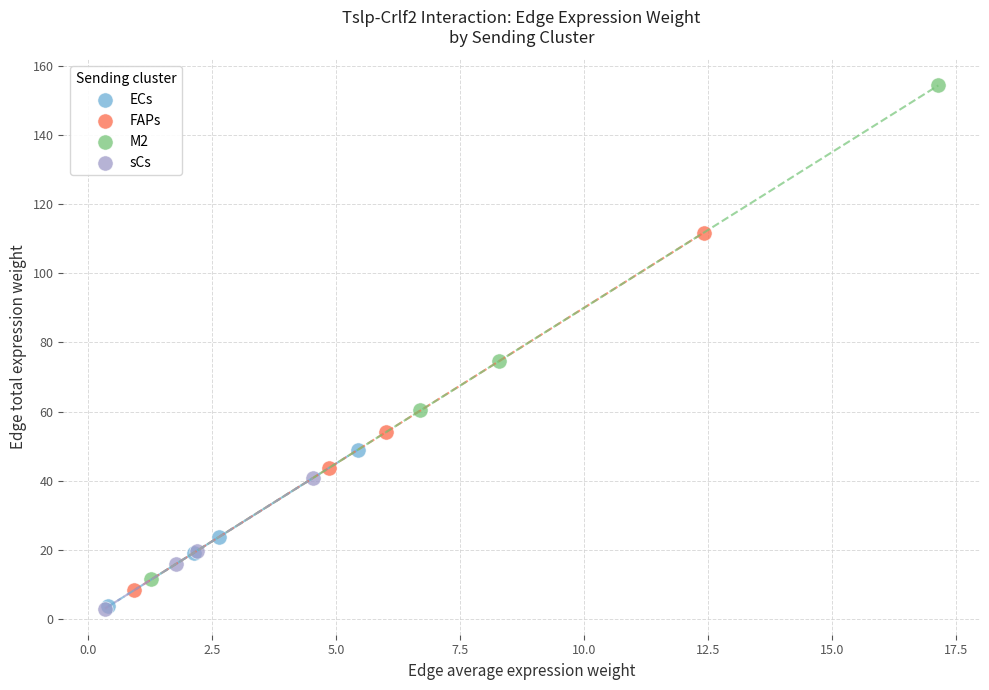

What are all the series names shown in the legend?

ECs, FAPs, M2, sCs